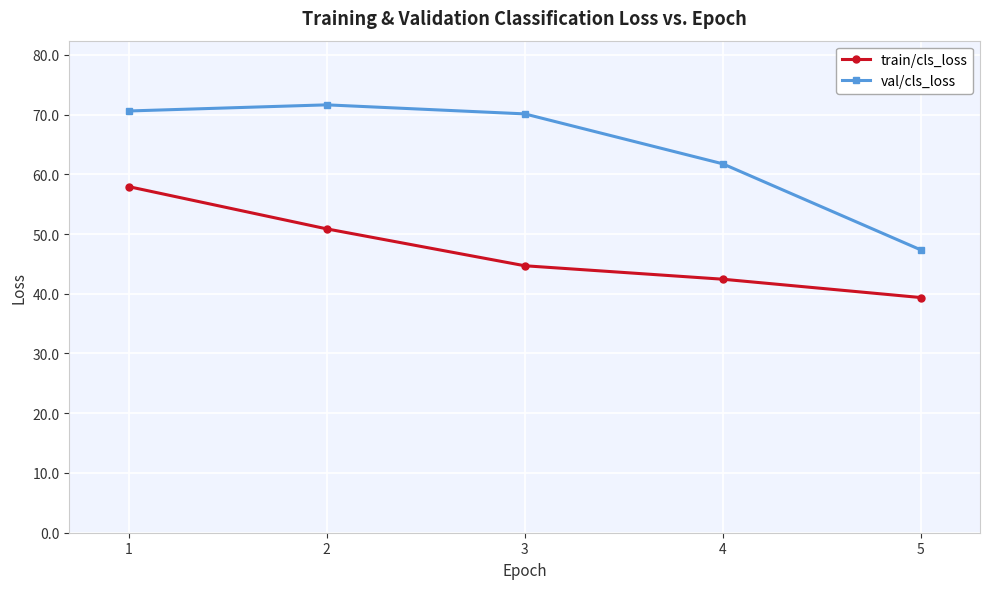

True or false: val/cls_loss and train/cls_loss intersect in this chart.

False